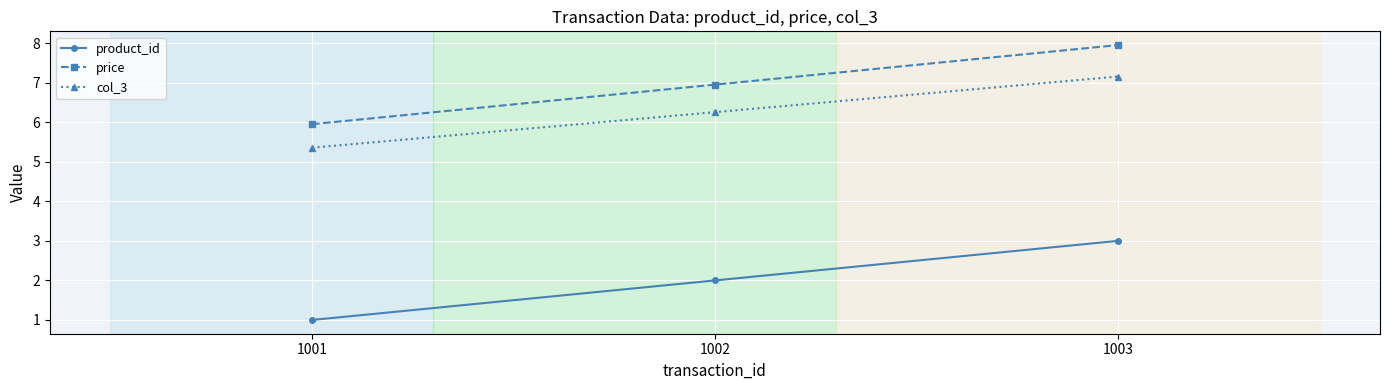

Is it true that col_3 equals 1.9 at 1003?

False